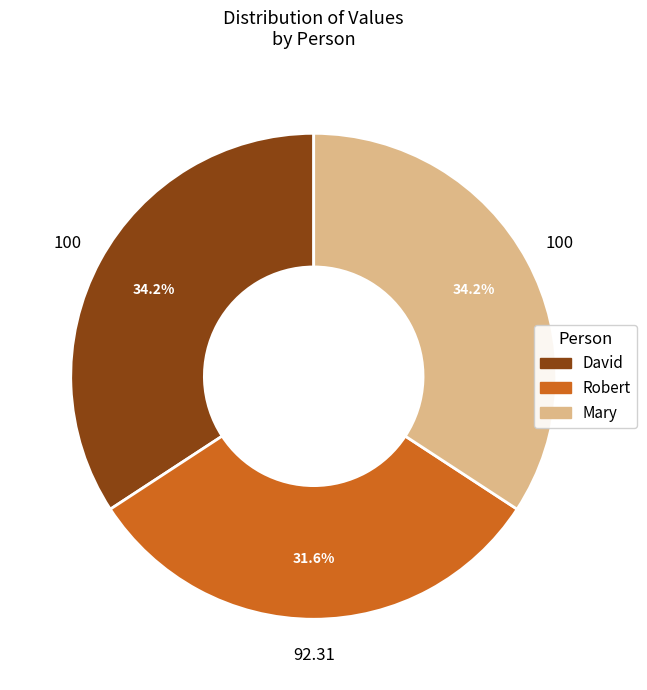

The David slice represents 34% of the pie. True or false?

True